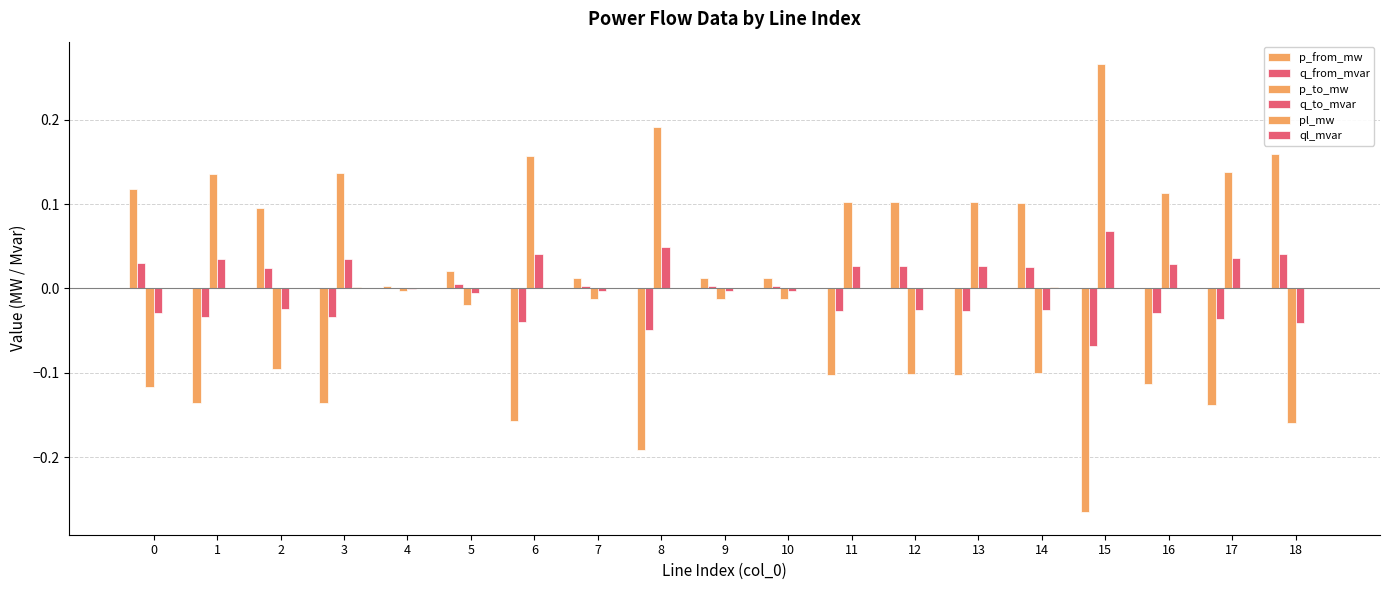

List the labels in order of p_to_mw value, largest first.

15, 8, 6, 17, 3, 1, 16, 13, 11, 4, 10, 9, 7, 5, 2, 14, 12, 0, 18